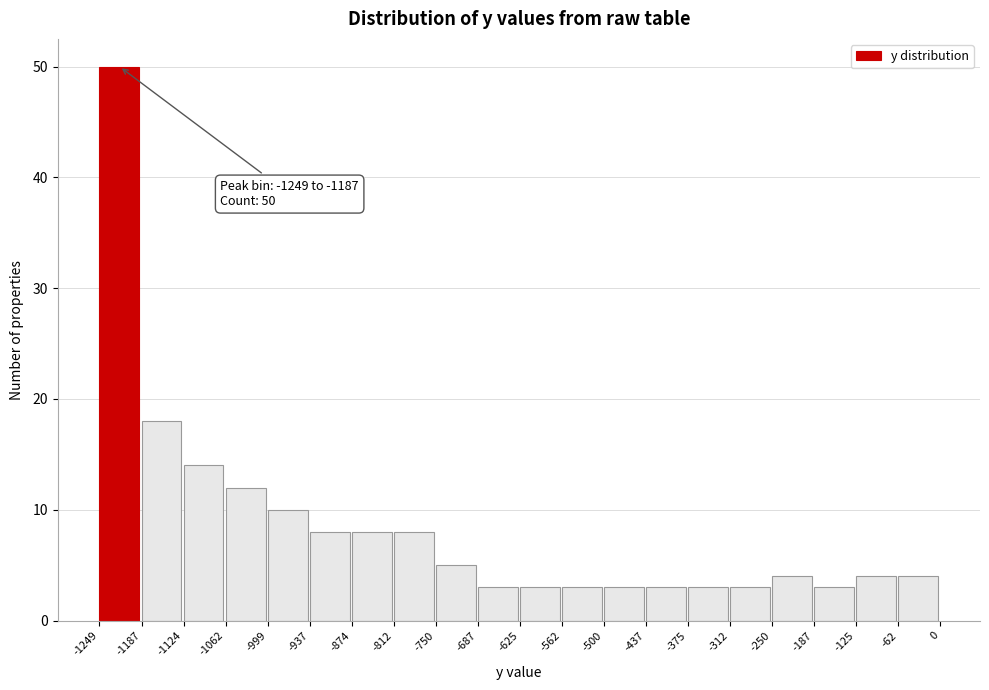

Which range on the x-axis has the tallest bar?

-1249 to -1187